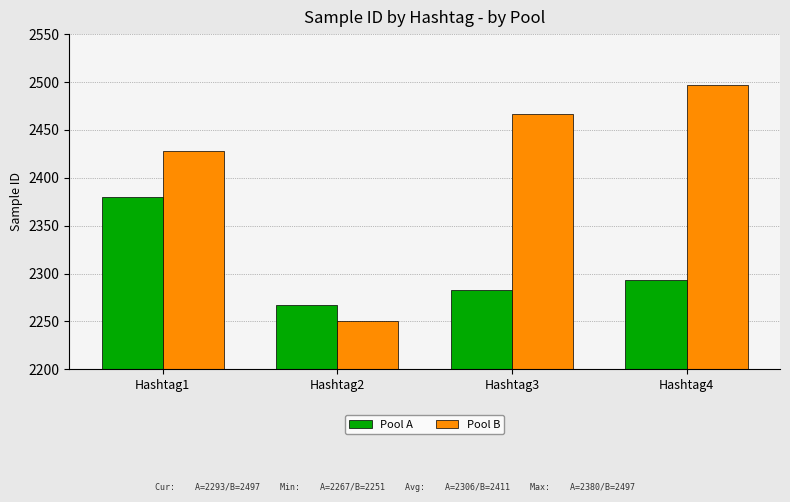

How many bars are there in total?

8